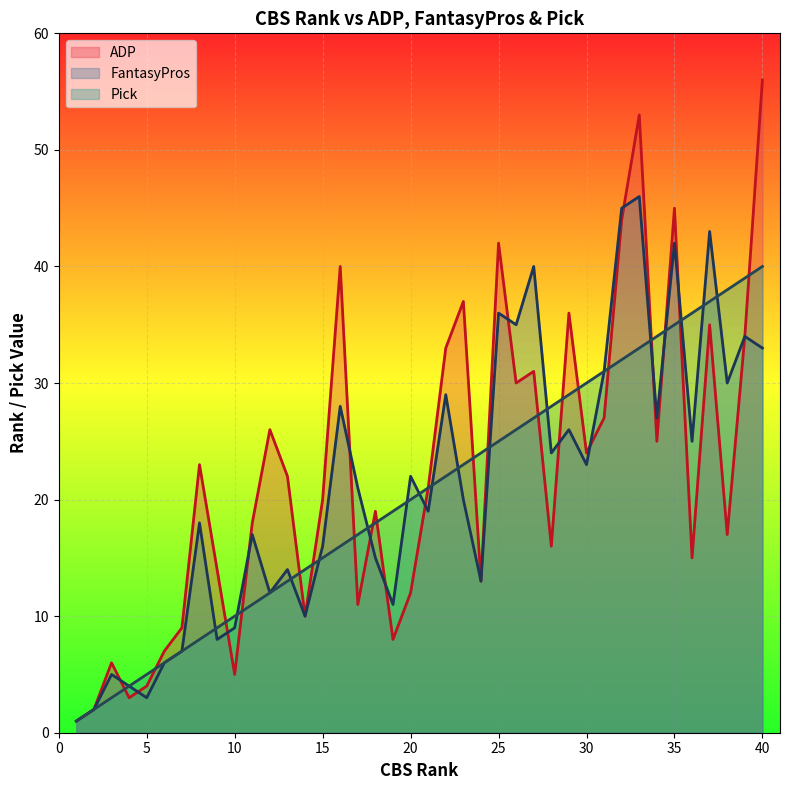

What is the highest value of the ADP series?

56